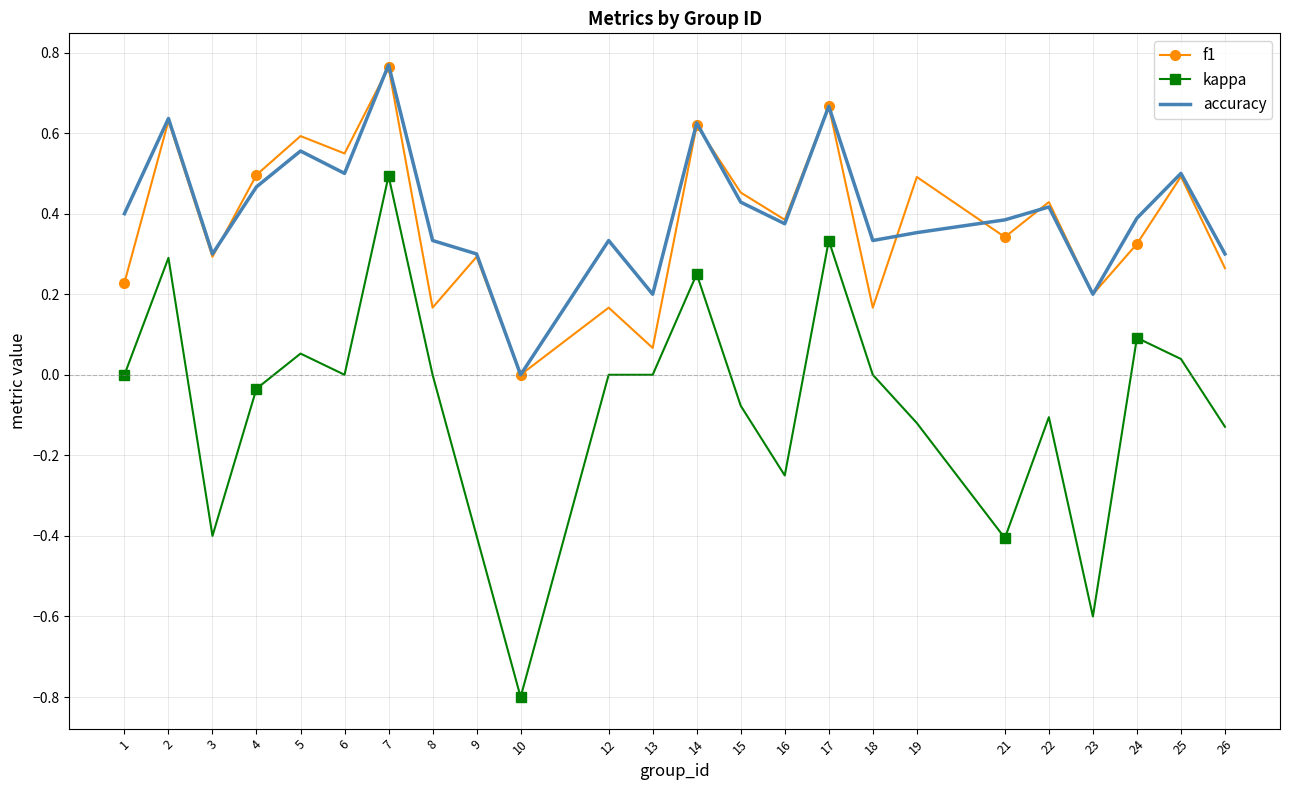

Which label corresponds to the smallest value in the chart?

10